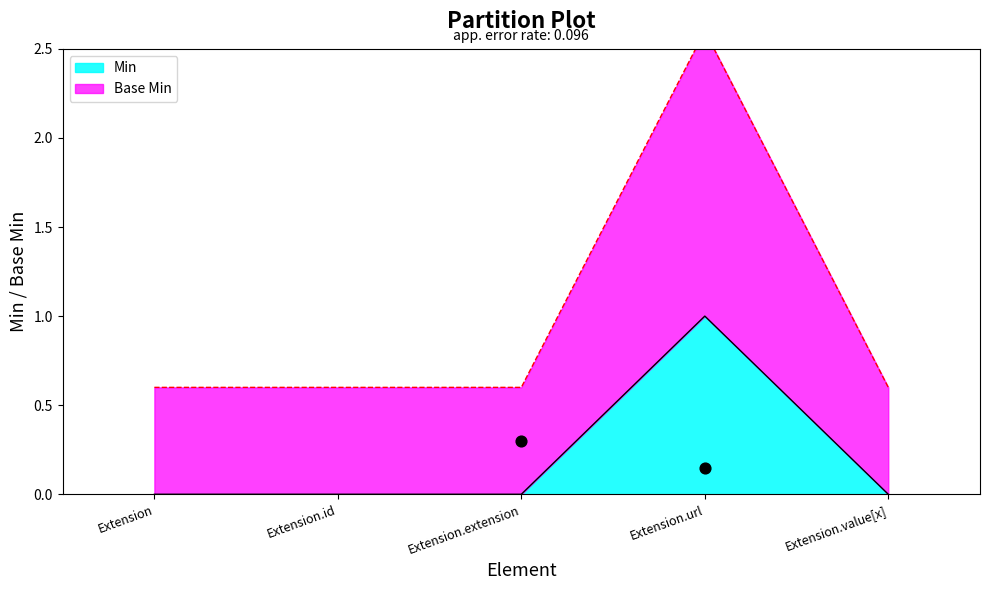

What are all the series names shown in the legend?

Min, Base Min